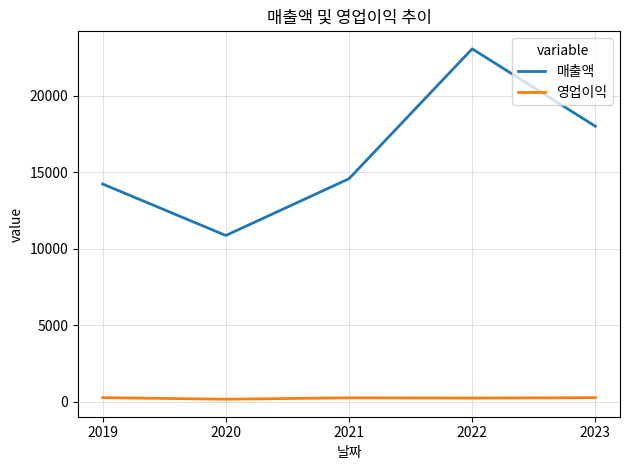

The value of 매출액 at 2023 is 17995. True or false?

True